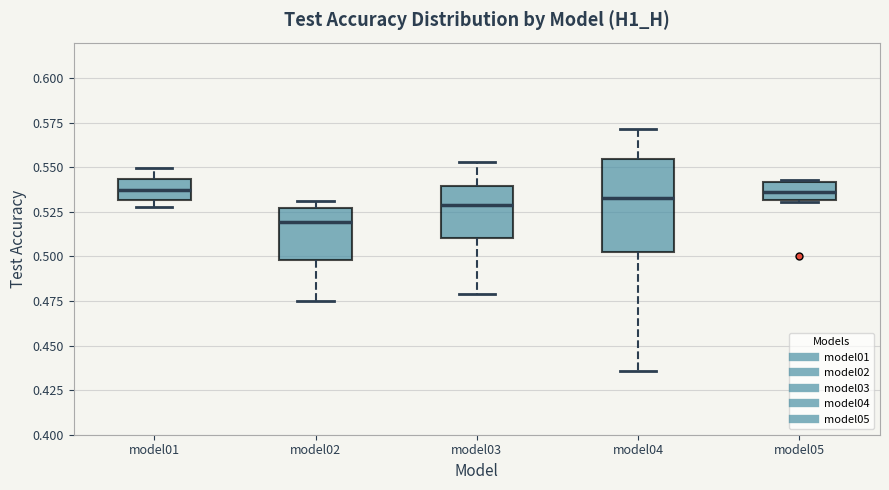

Which box is the tallest, from its lower edge to its upper edge?

model04